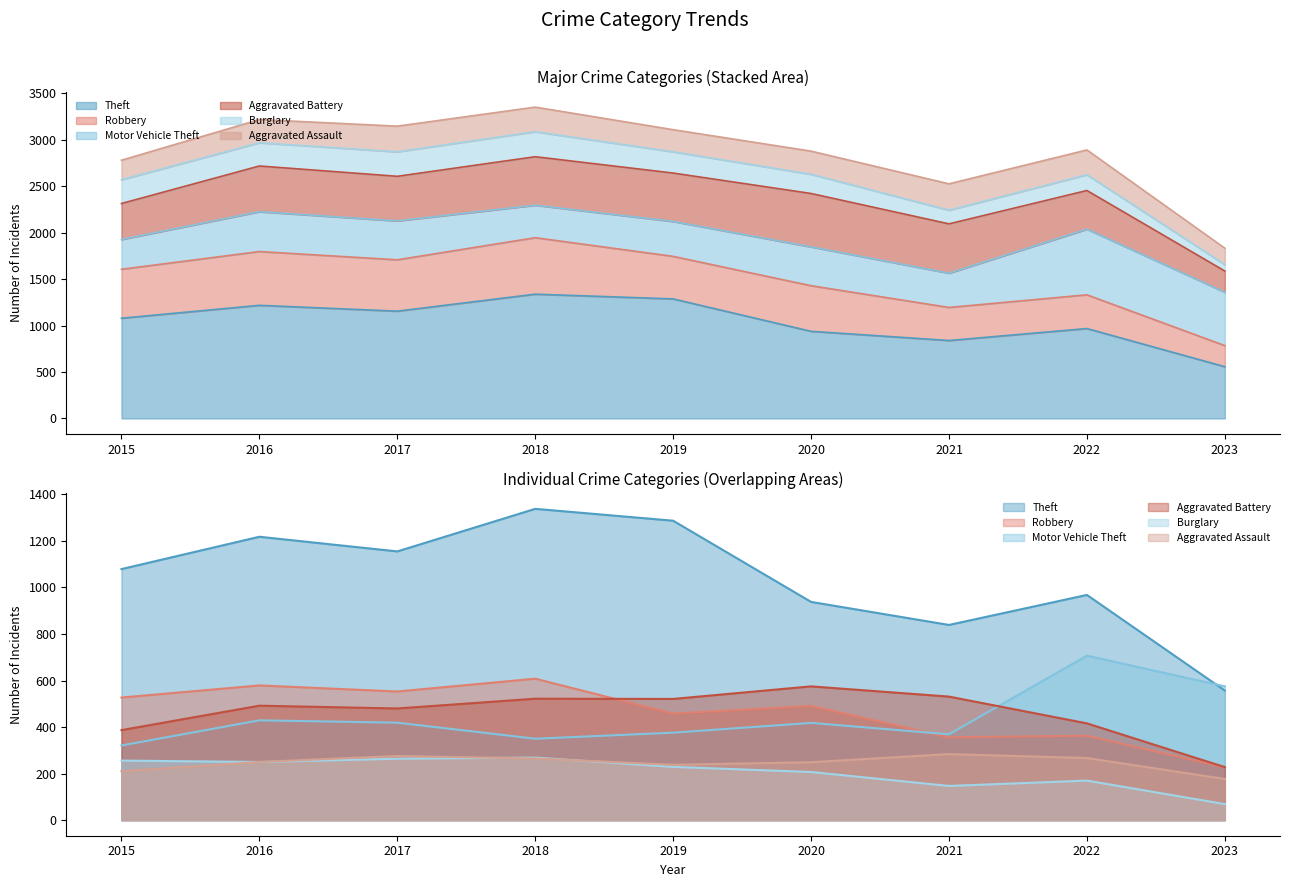

Which label corresponds to the smallest value in the chart?

2023